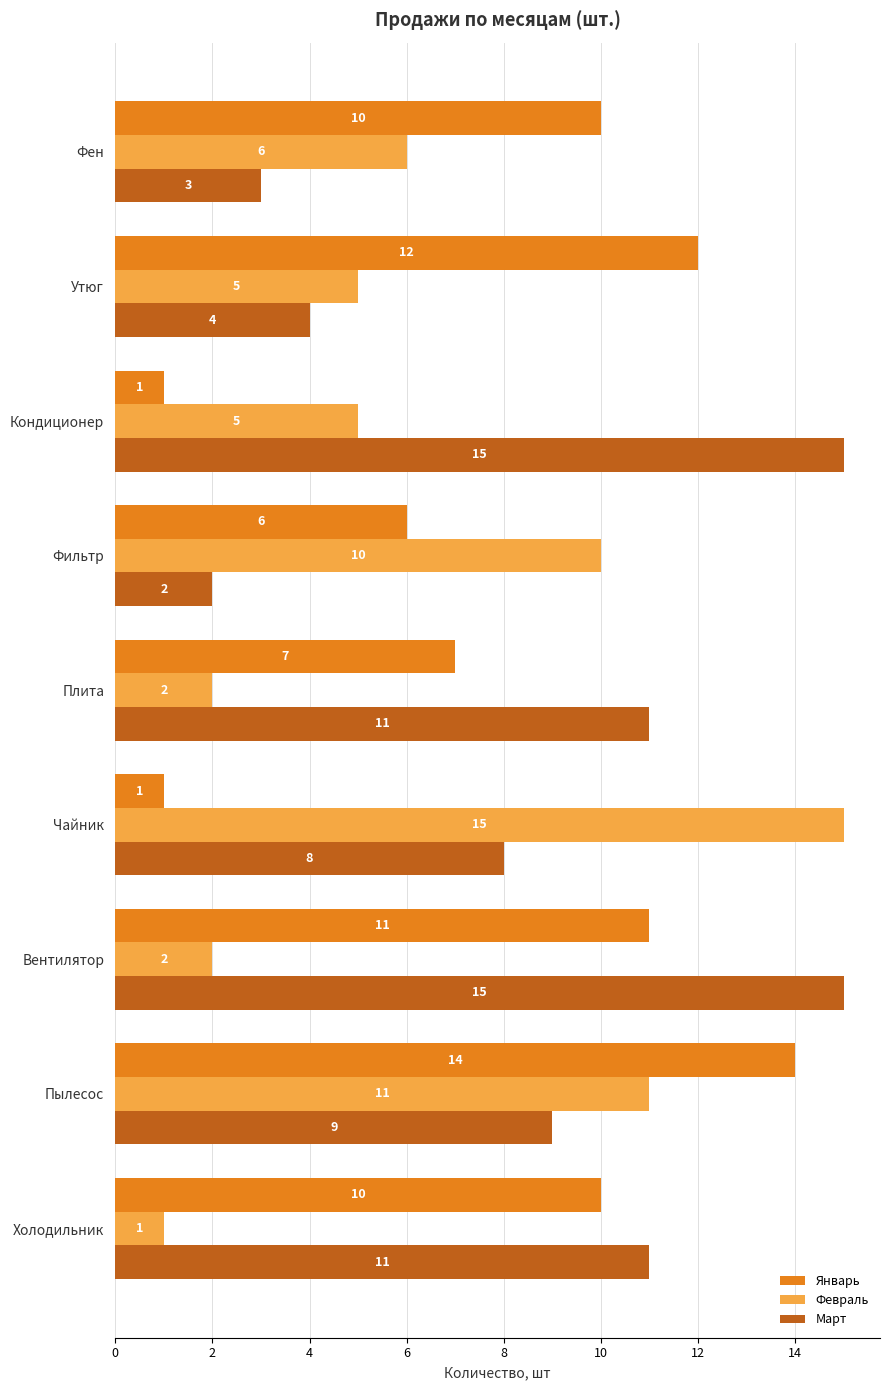

Rank the series at Кондиционер from lowest to highest value.

Январь, Февраль, Март